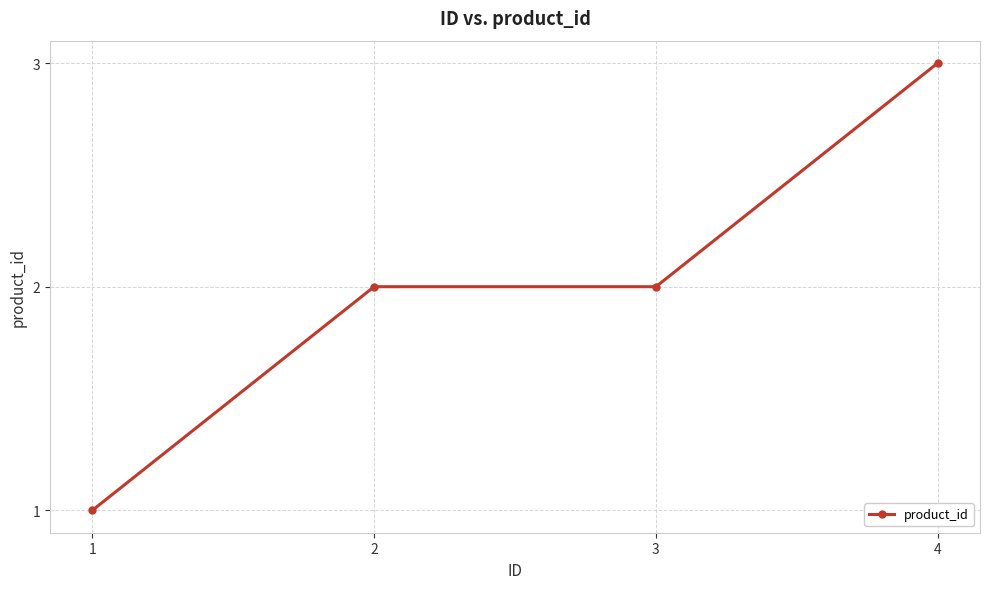

Reading right to left, what are all the values shown in this chart?

4=3	3=2	2=2	1=1